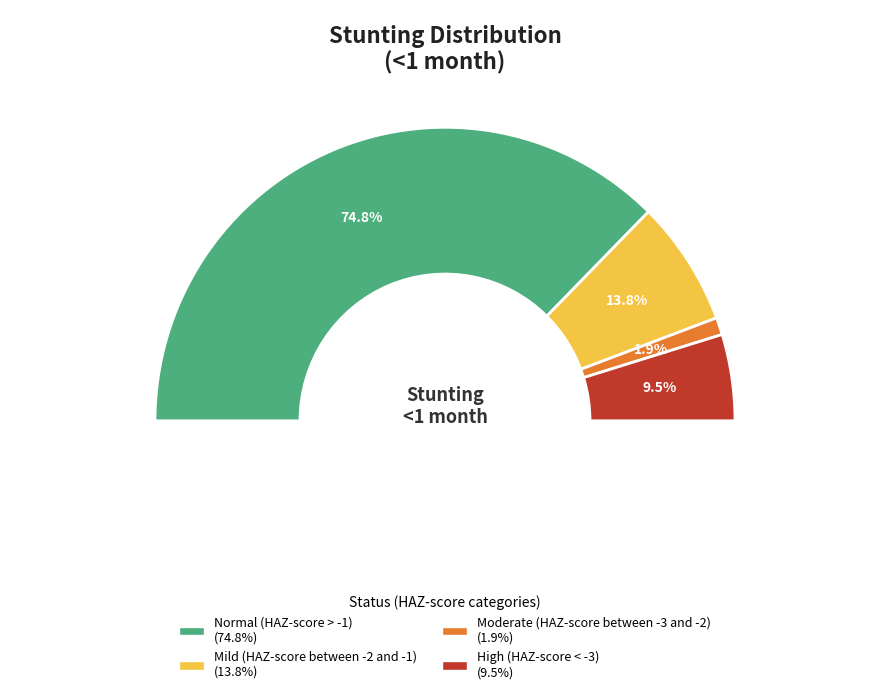

Which category has the biggest portion of the pie?

Normal (HAZ-score > -1)